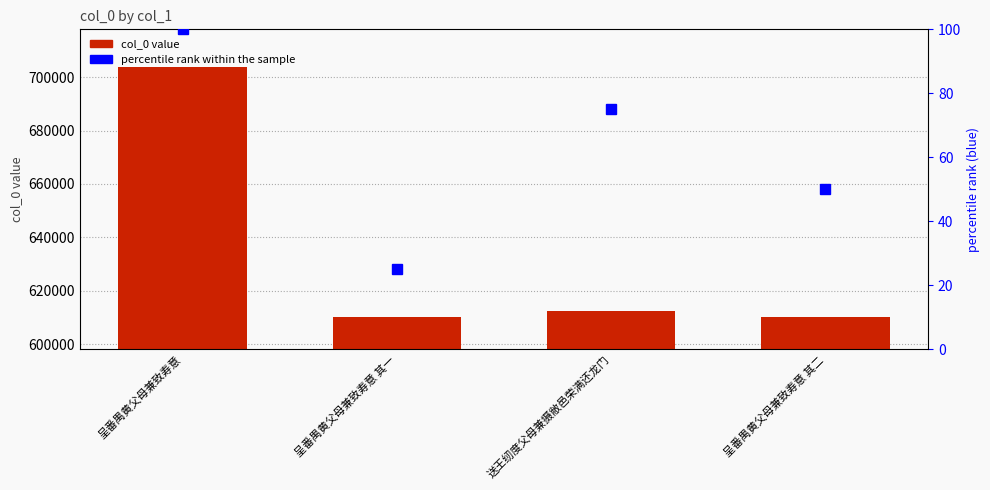

How many data points does each series have?

4